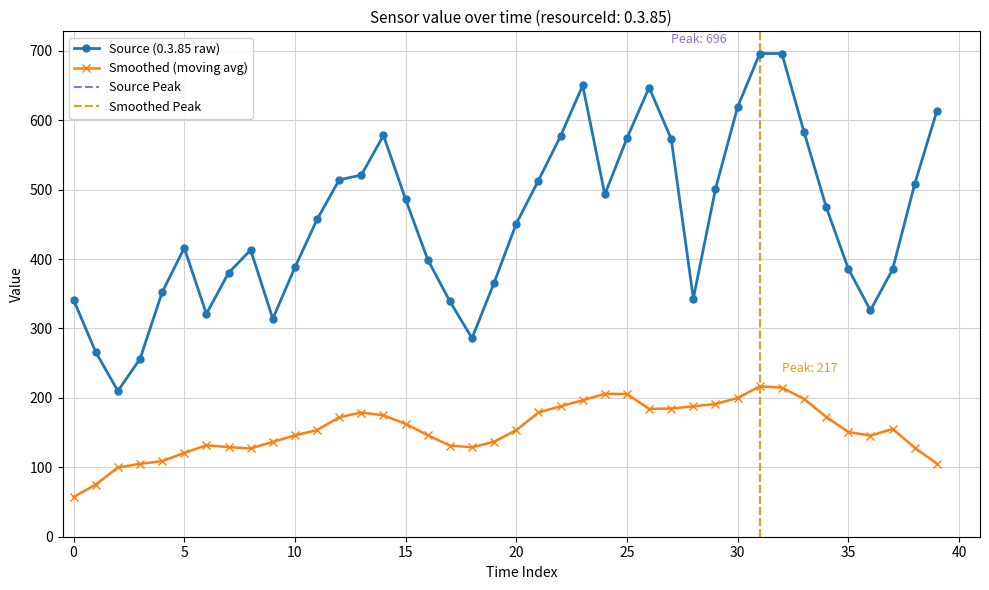

How many interior local valleys (lower than both neighbors) does the data have?

7